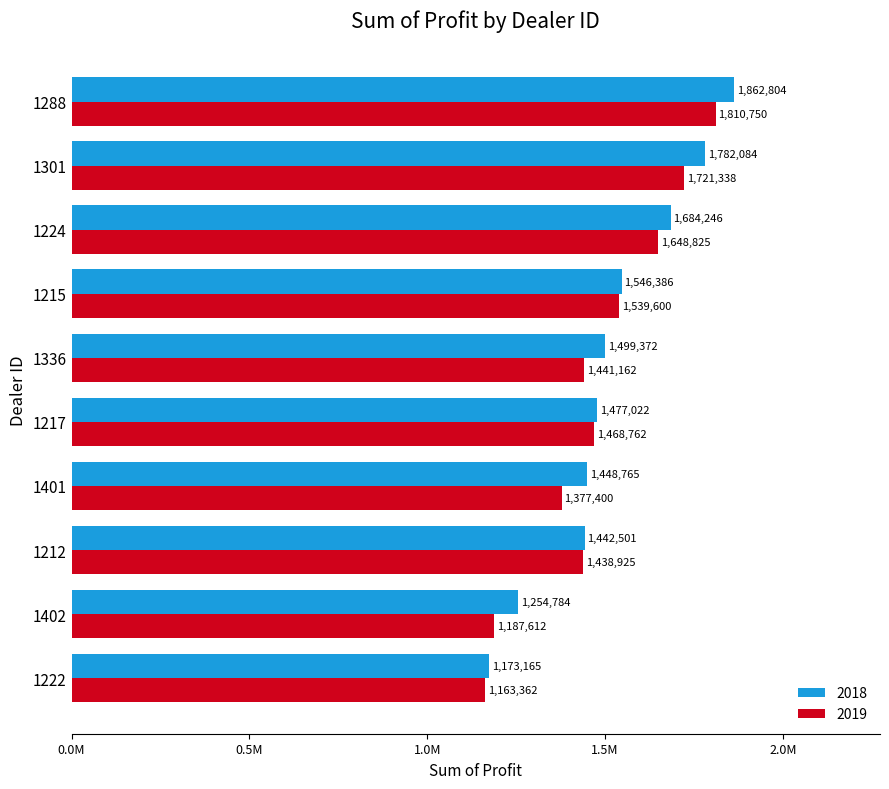

At 1212, list the series in order from smallest to largest.

2019, 2018